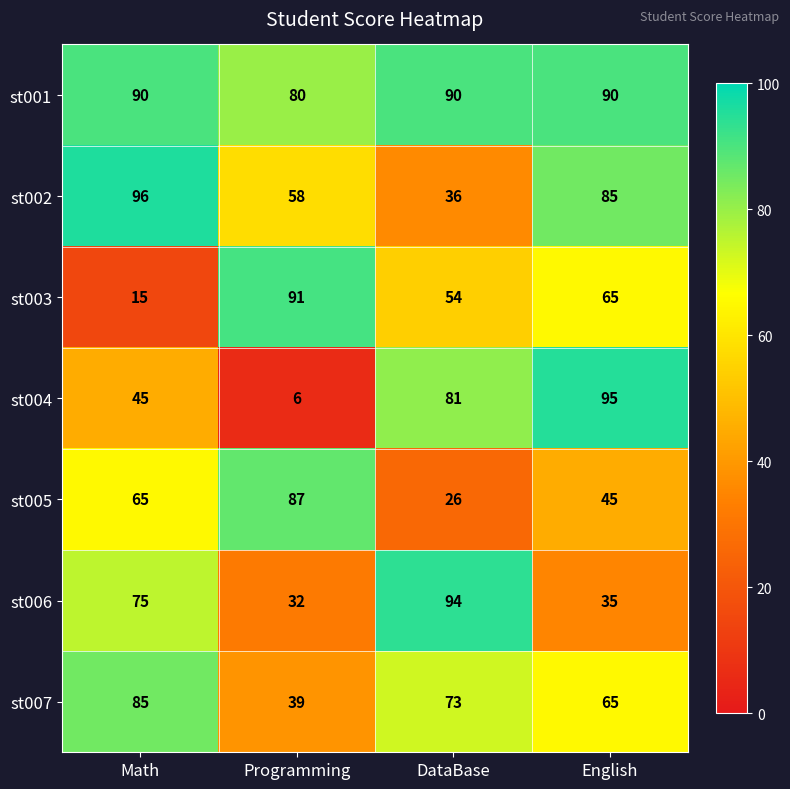

Reading left to right, transcribe all the data shown in this chart.

st001: 90	80	90	90
st002: 96	58	36	85
st003: 15	91	54	65
st004: 45	6	81	95
st005: 65	87	26	45
st006: 75	32	94	35
st007: 85	39	73	65